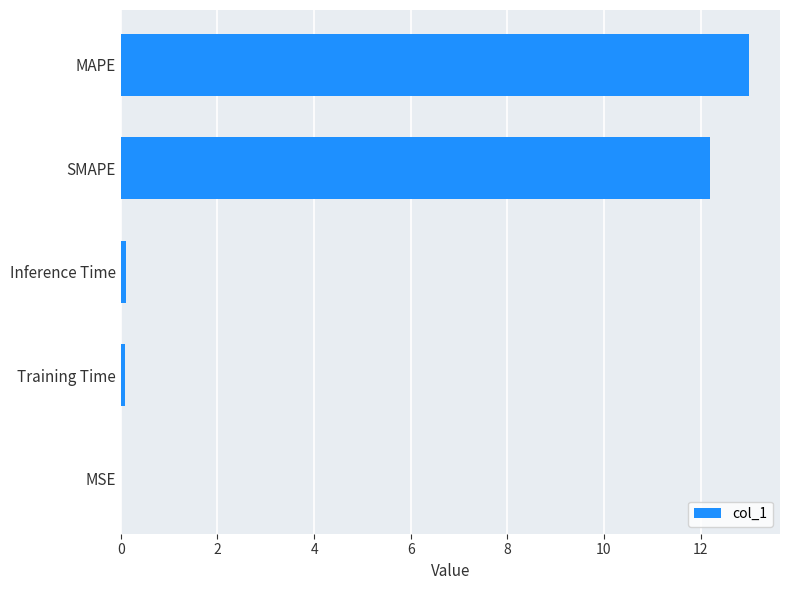

True or false: the data shows 13.0 at MAPE.

True